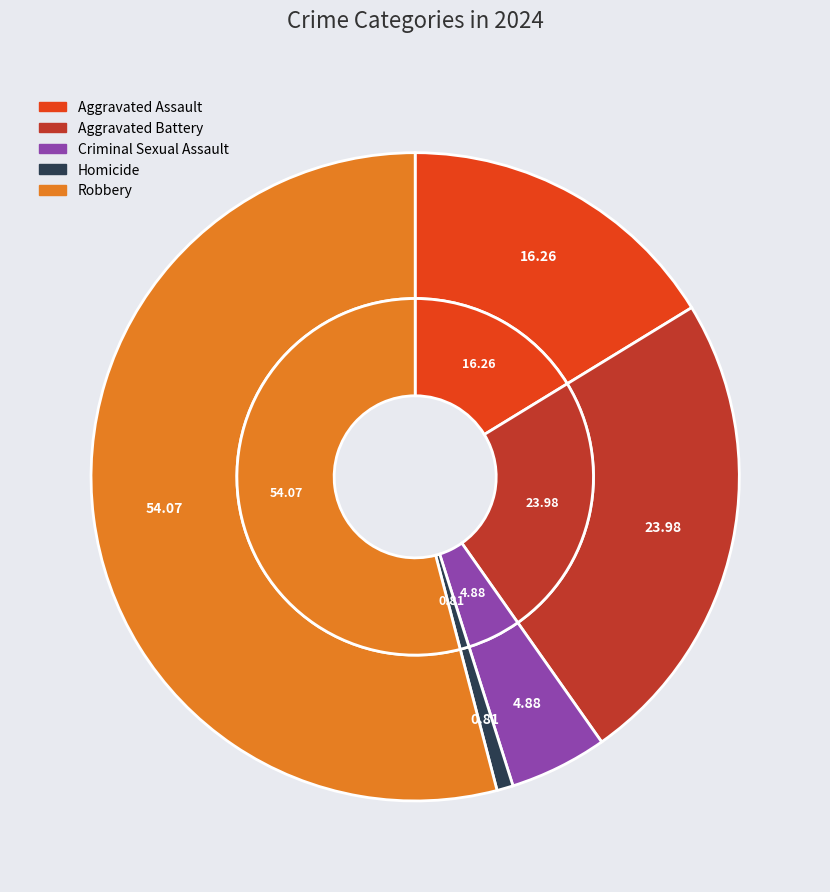

True or false: Aggravated Battery accounts for 30% of the total.

False